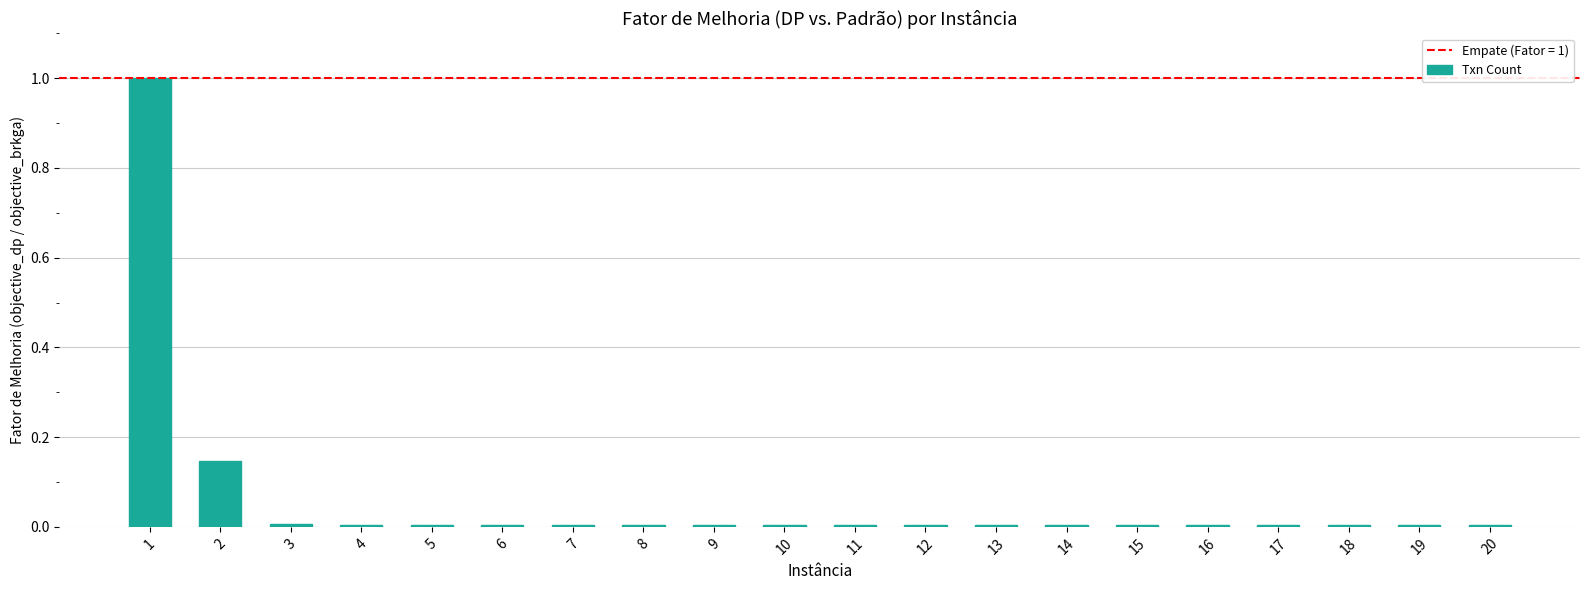

What is the greatest value displayed?

1.0